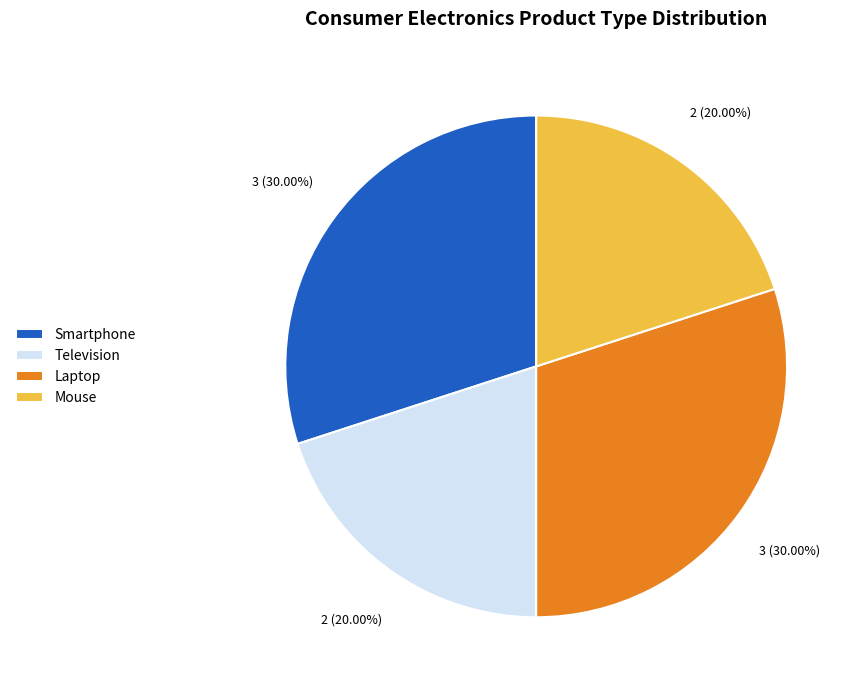

Is Smartphone the majority of the pie?

No